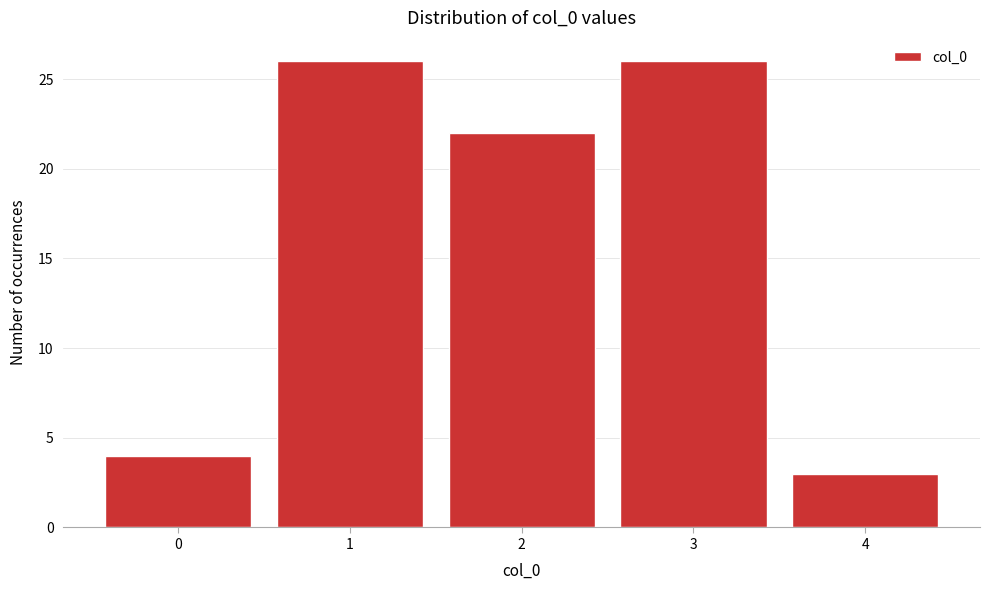

Reading left to right, transcribe all the data shown in this chart.

0=4	1=26	2=22	3=26	4=3